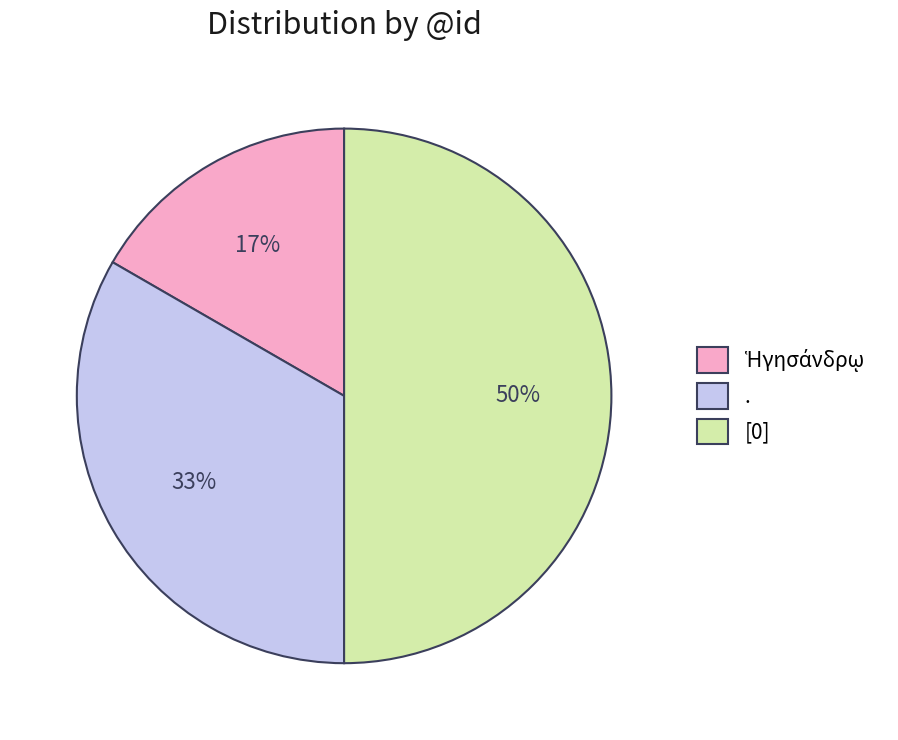

What percentage is the . slice, to the nearest percent?

33%